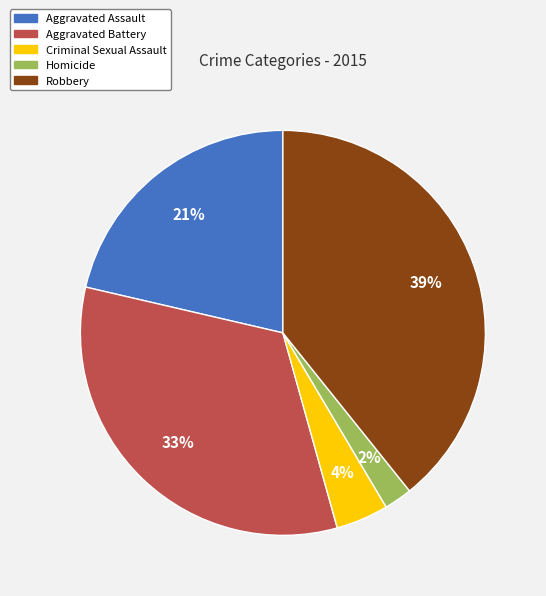

To the nearest percent, what percentage of the pie is Aggravated Battery?

33%